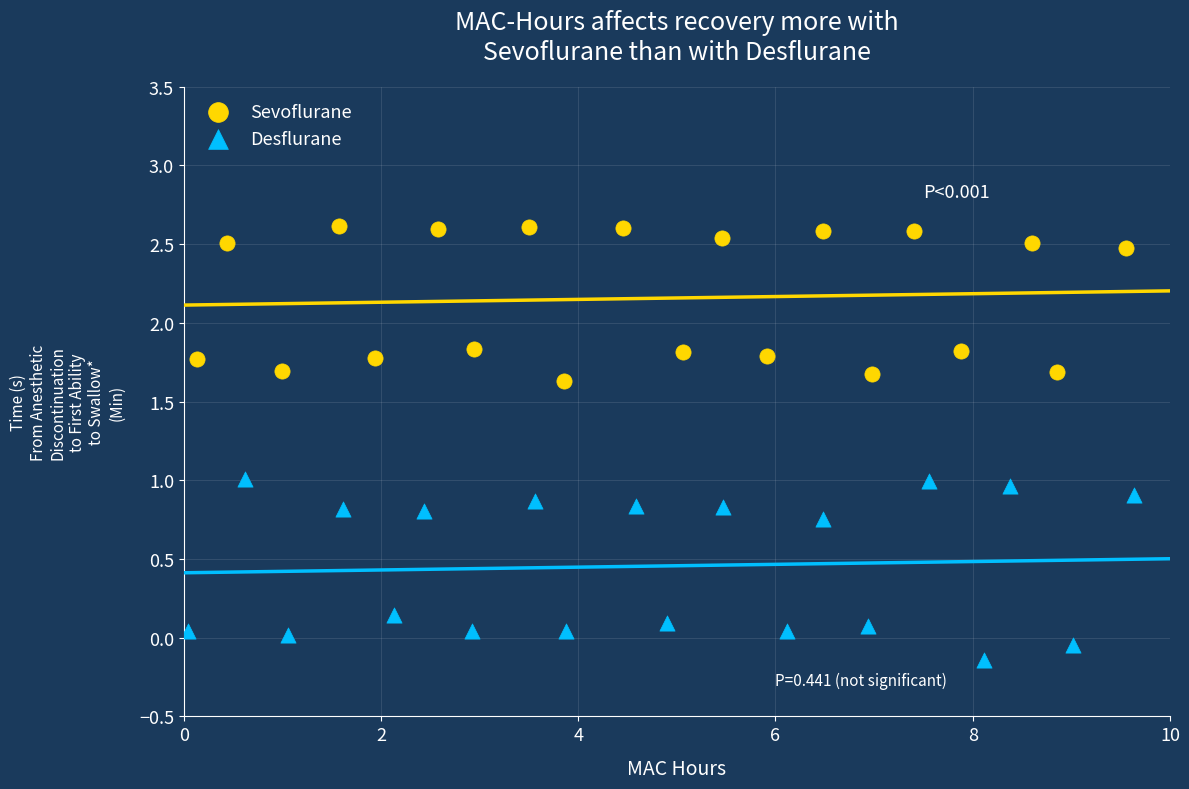

Which series contains the highest Y value?

Sevoflurane